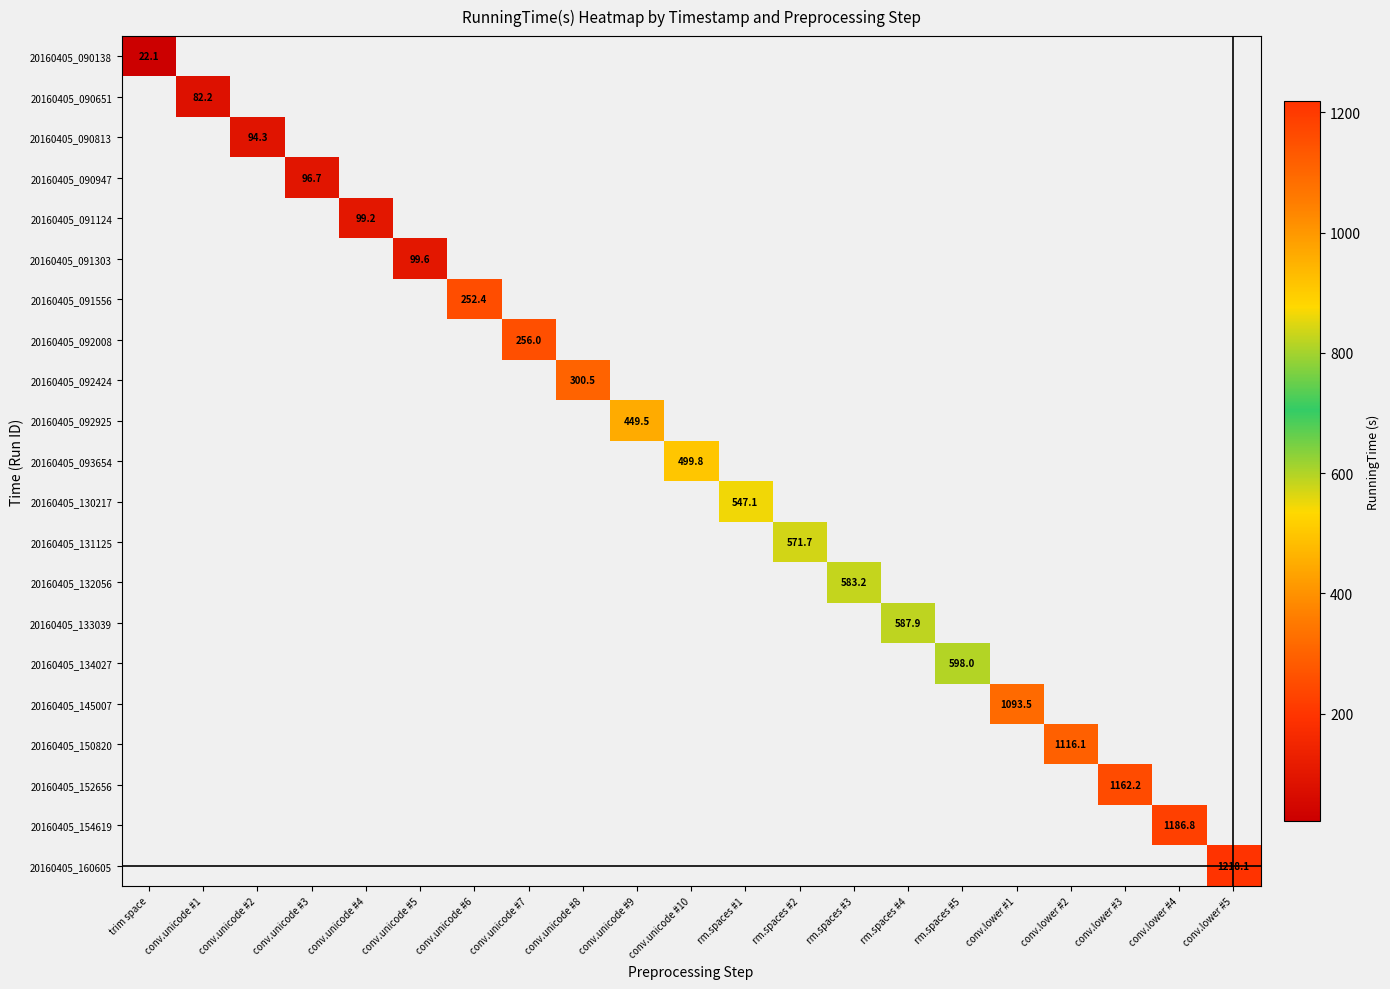

Which label corresponds to the smallest value in the chart?

trim space